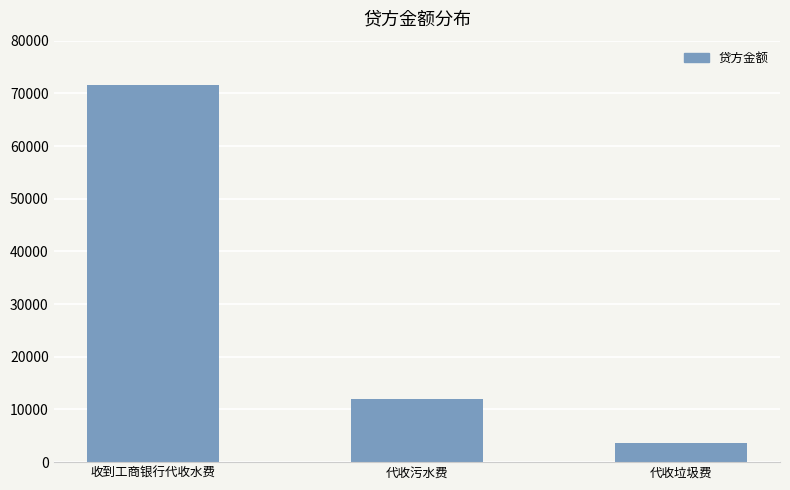

What is the sum of all values?

87149.0